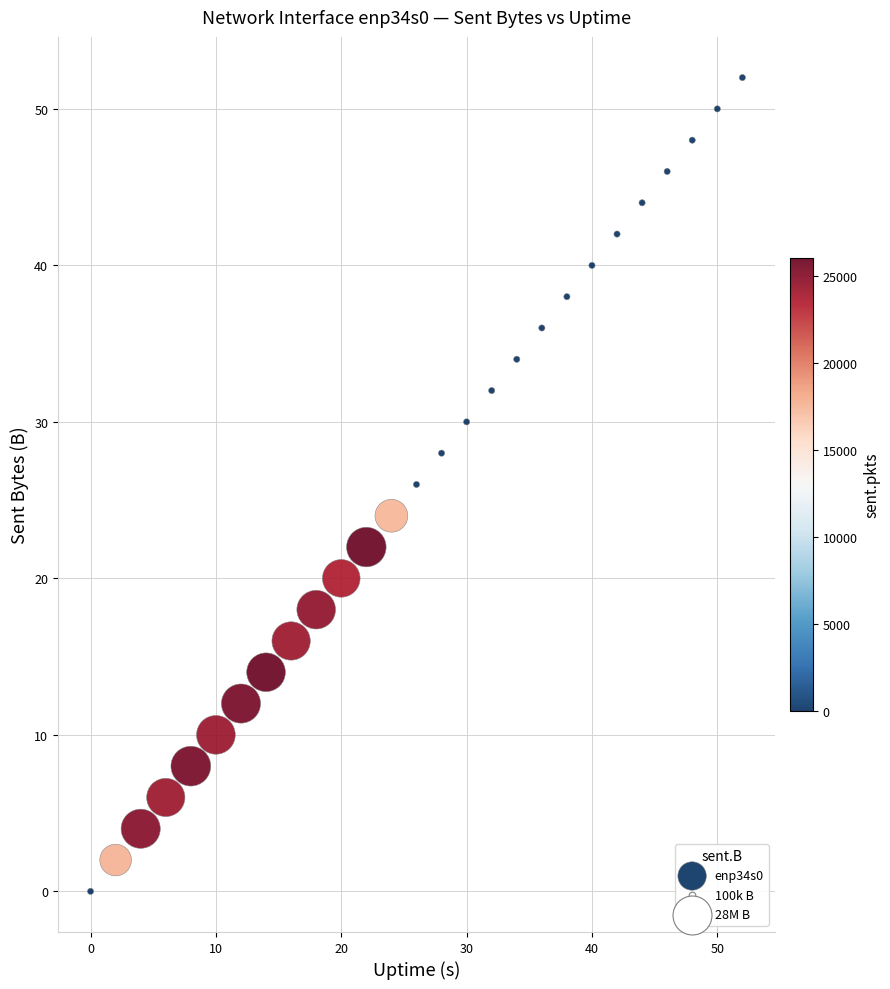

What is the range of X values (max minus min)?

52